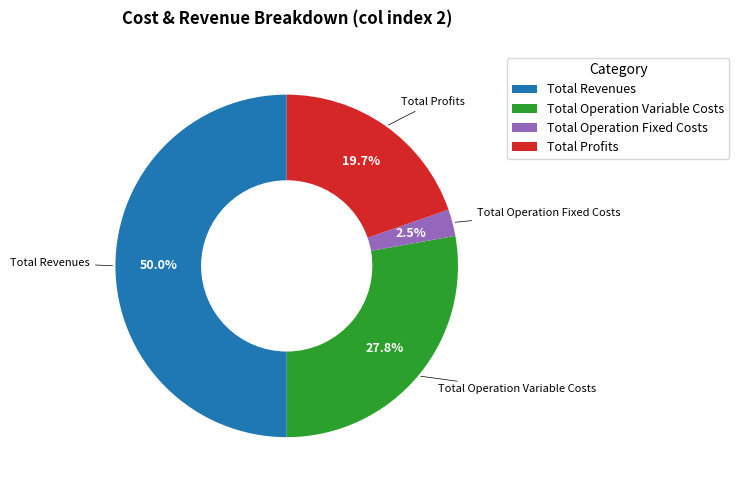

How much of the chart is everything except Total Profits?

80.3%